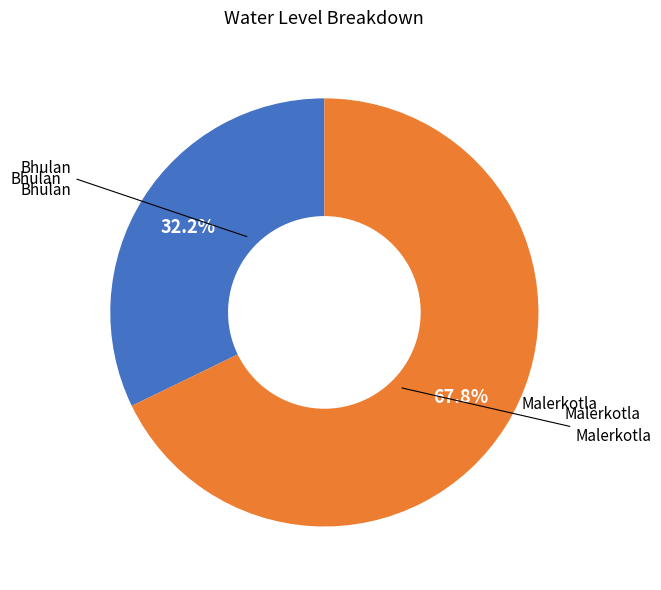

Is there a majority slice in this chart?

Yes